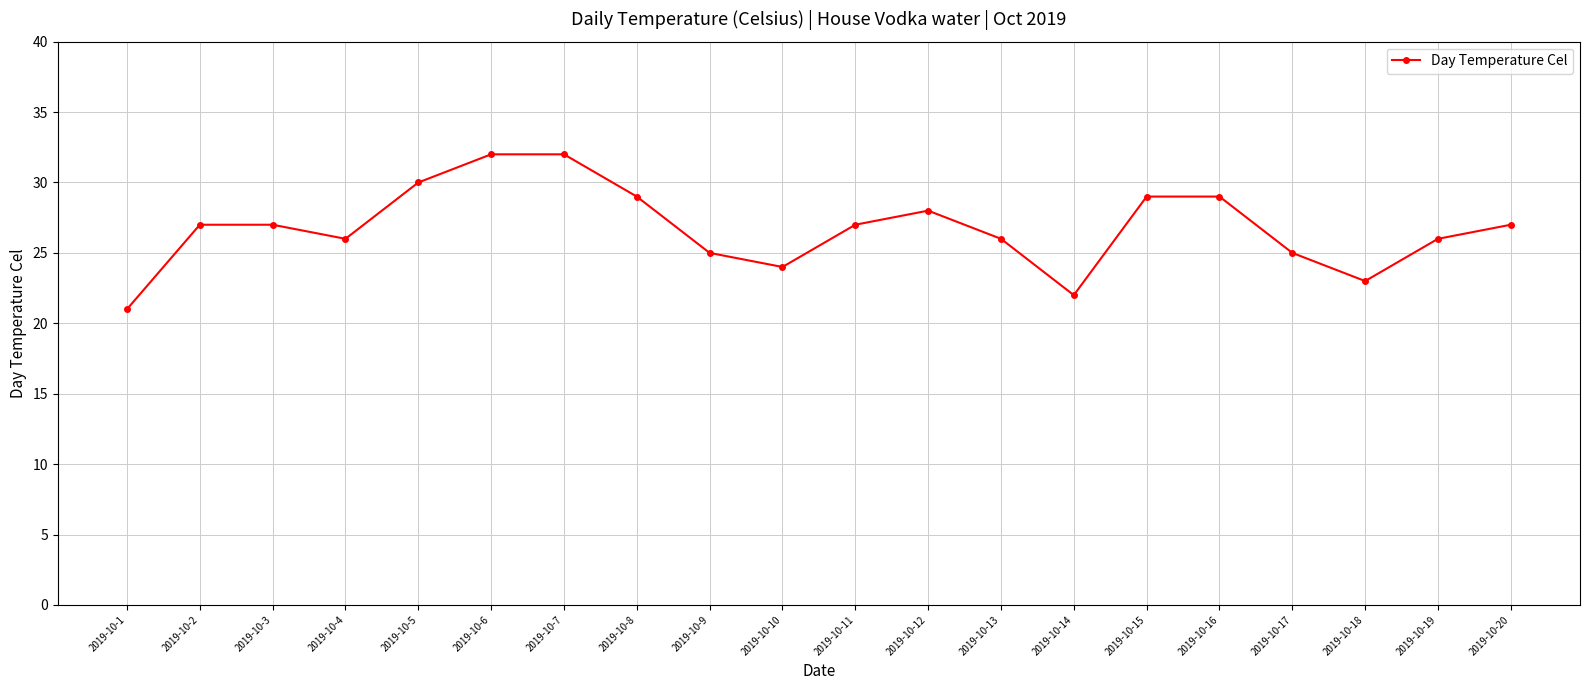

Reading left to right, transcribe all the data shown in this chart.

21	27	27	26	30	32	32	29	25	24	27	28	26	22	29	29	25	23	26	27